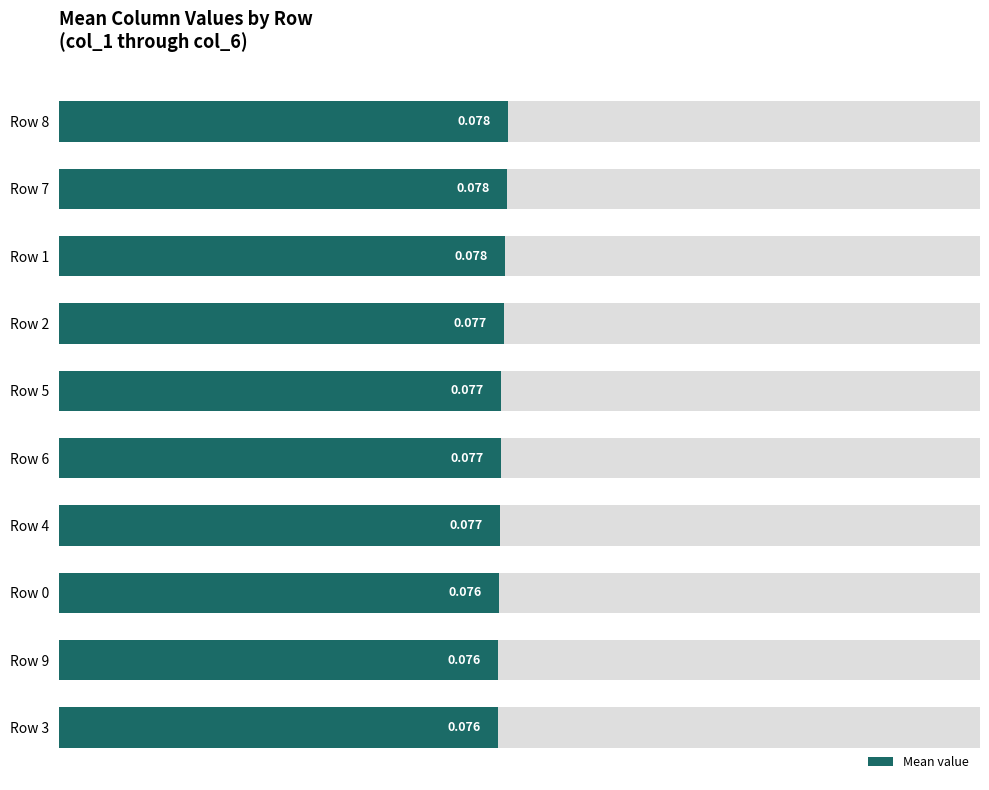

Count the number of data series in this chart.

1